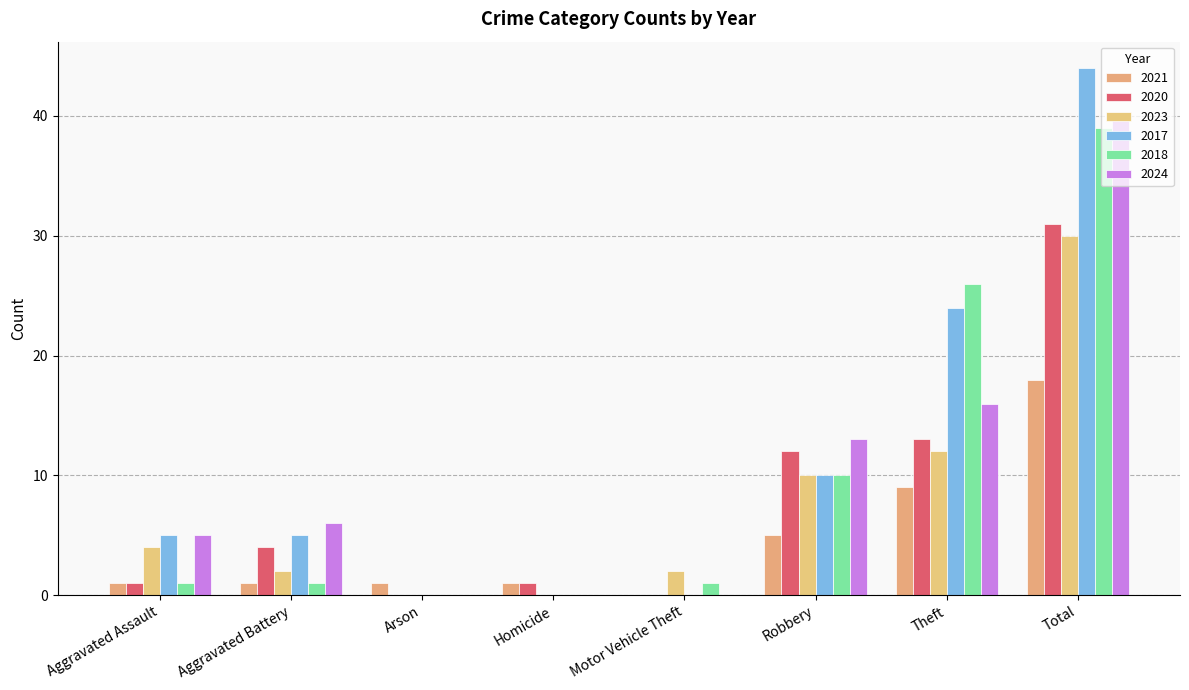

Count the number of categories in the chart.

8